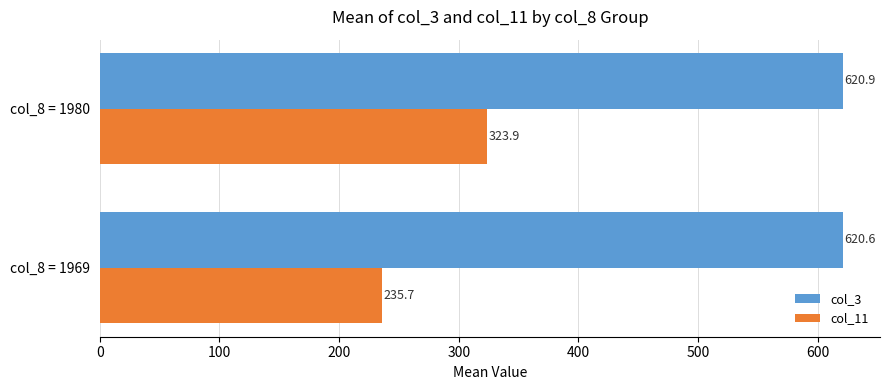

What is the spread (max minus min) of values at col_8 = 1969?

384.9